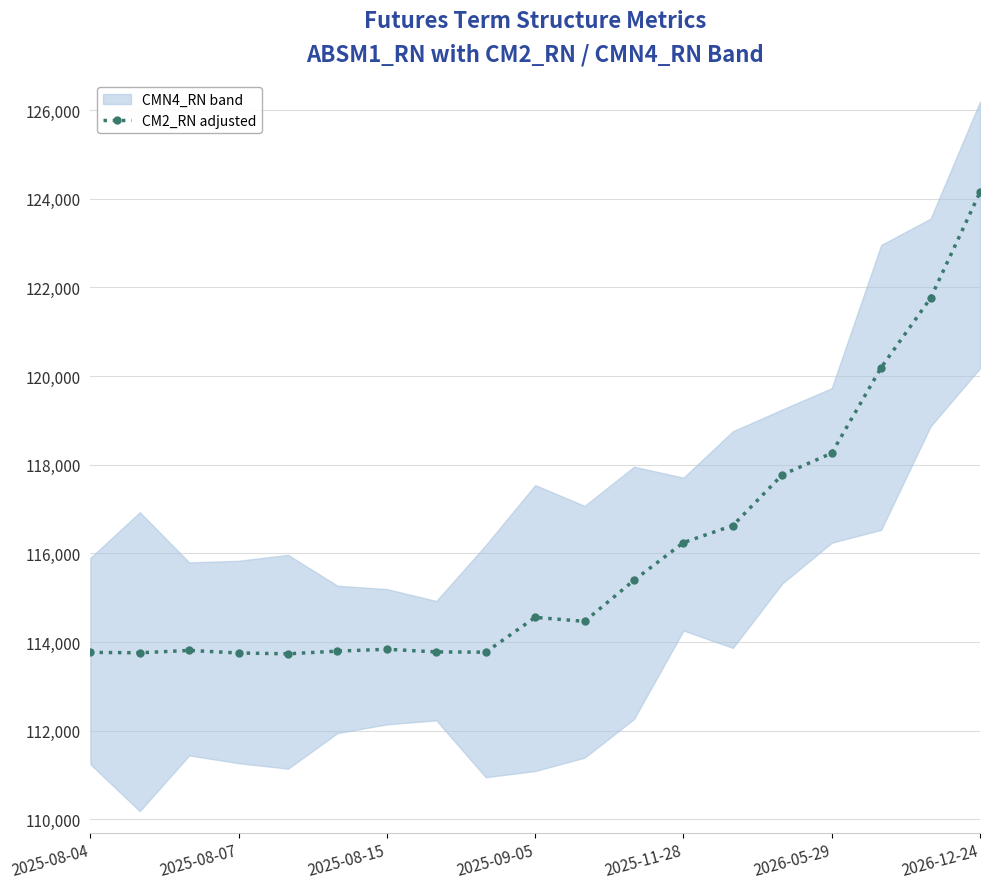

At which label is CM2_RN adjusted closest to 118941?

2026-05-29